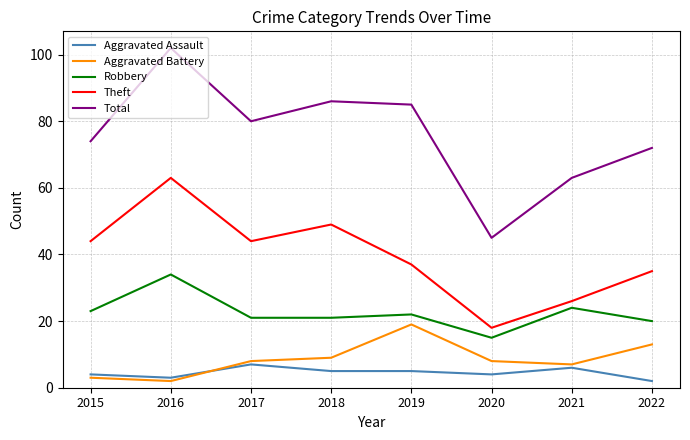

The Robbery series shows 15 at 2020. True or false?

True